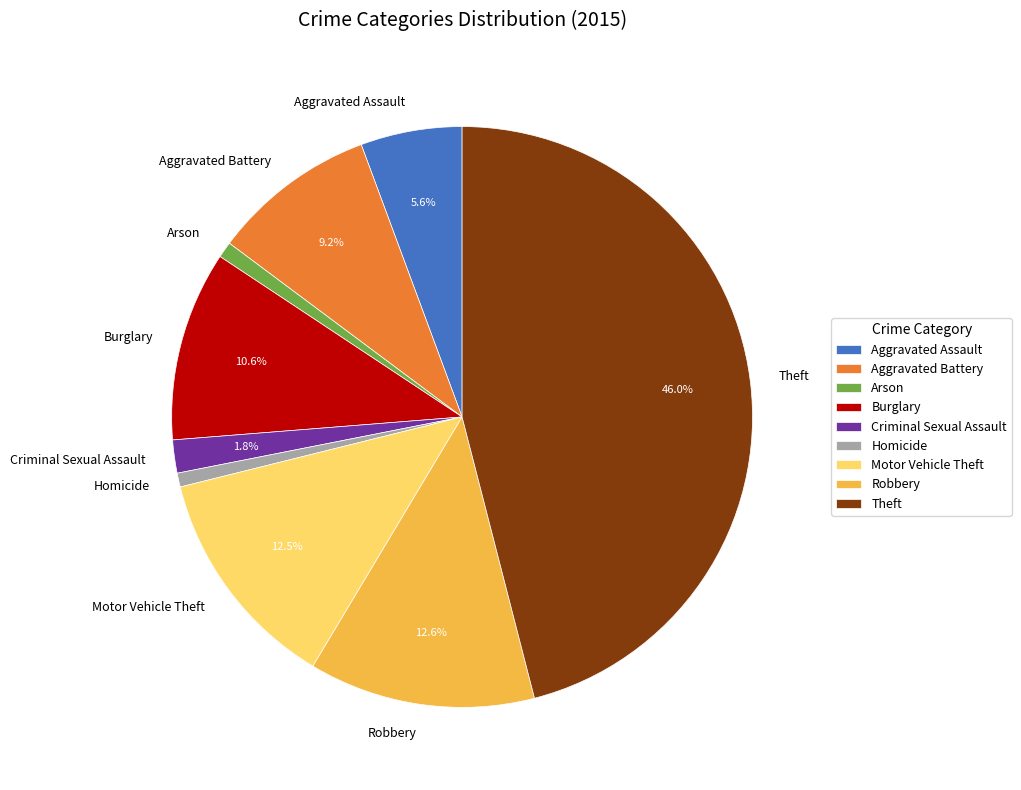

What is the ratio of the value at Robbery to the value at Arson?

14.1